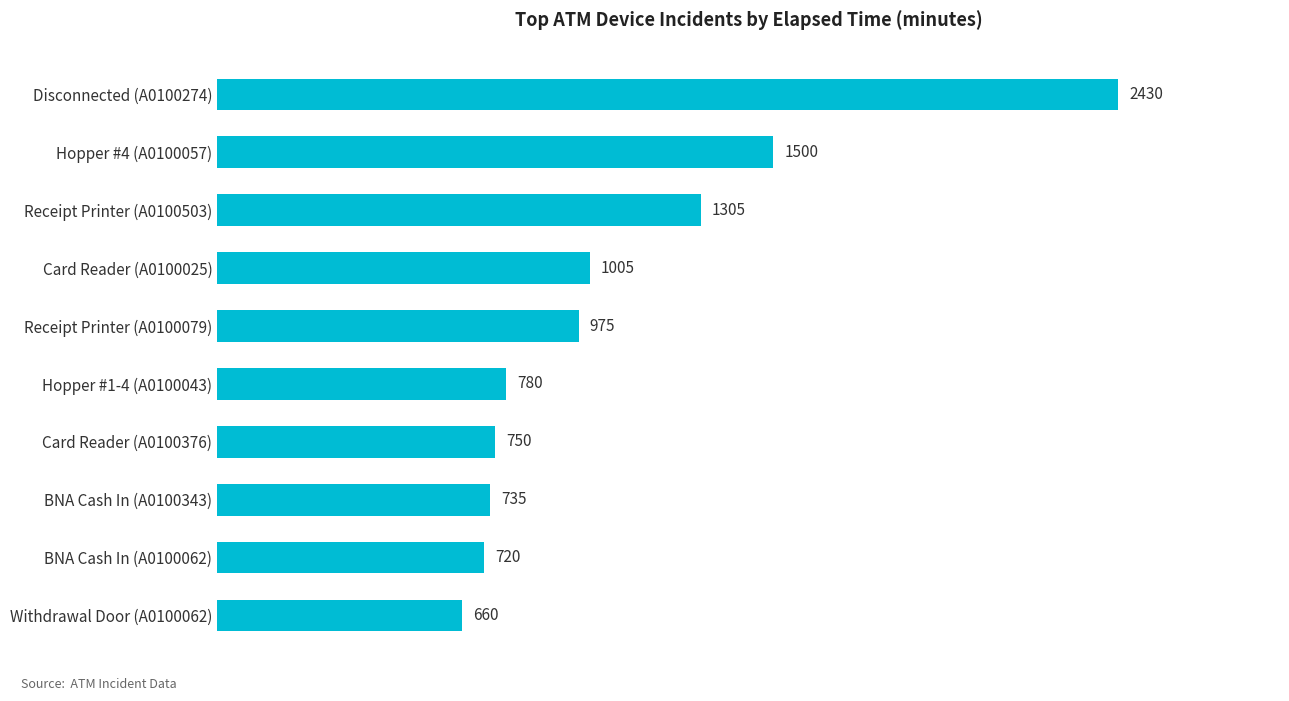

Rank the categories by value from lowest to highest.

Withdrawal Door (A0100062), BNA Cash In (A0100062), BNA Cash In (A0100343), Card Reader (A0100376), Hopper #1-4 (A0100043), Receipt Printer (A0100079), Card Reader (A0100025), Receipt Printer (A0100503), Hopper #4 (A0100057), Disconnected (A0100274)